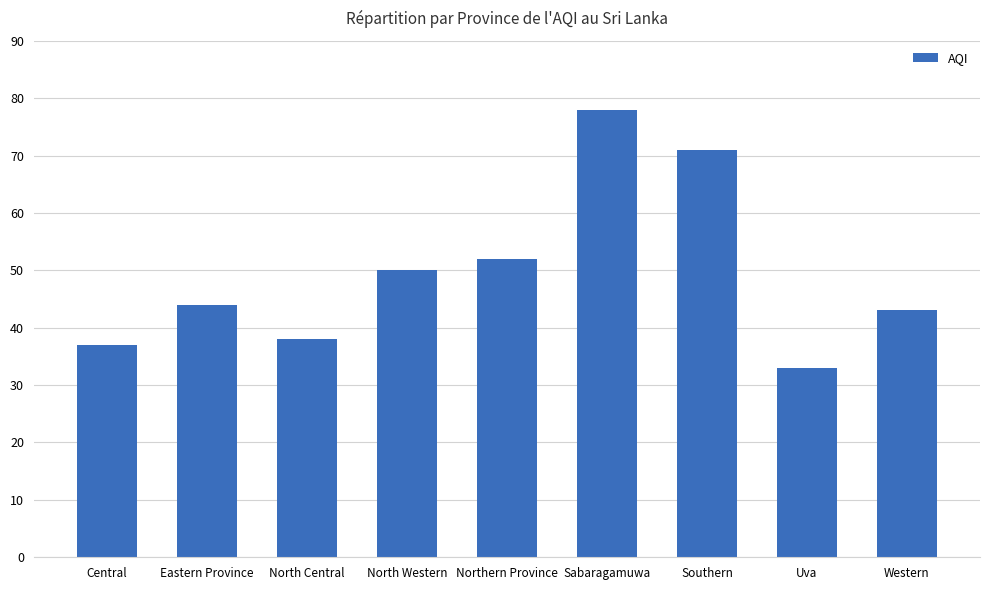

What is the minimum value shown in the chart?

33